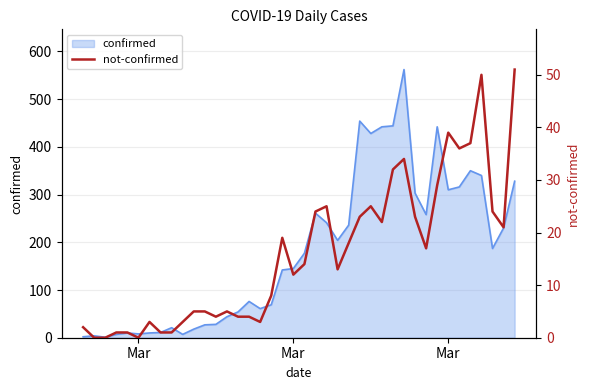

What is the sum of all values?

638